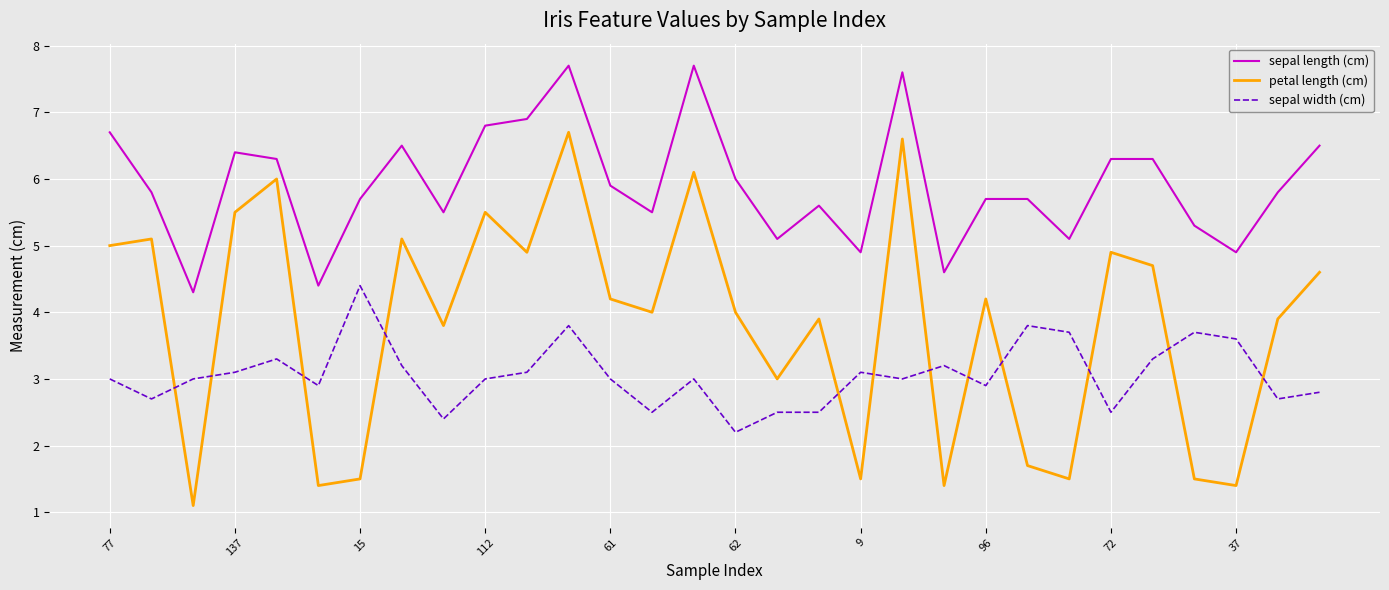

What is the sum of all sepal length (cm) values?

177.5